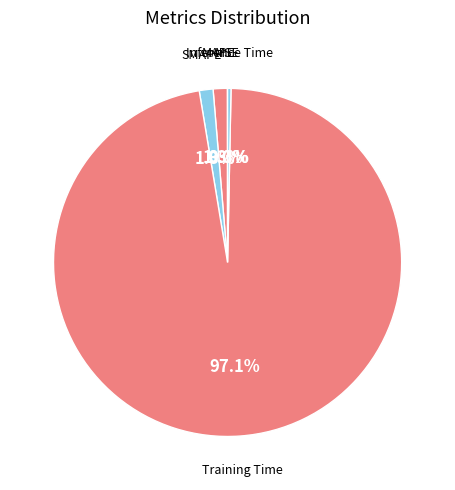

Does any single category account for the majority?

Yes